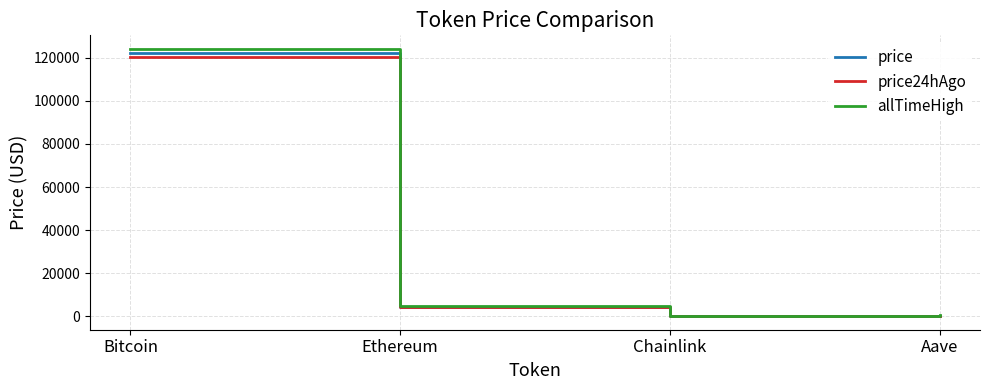

At which label is allTimeHigh closest to 62090?

Ethereum